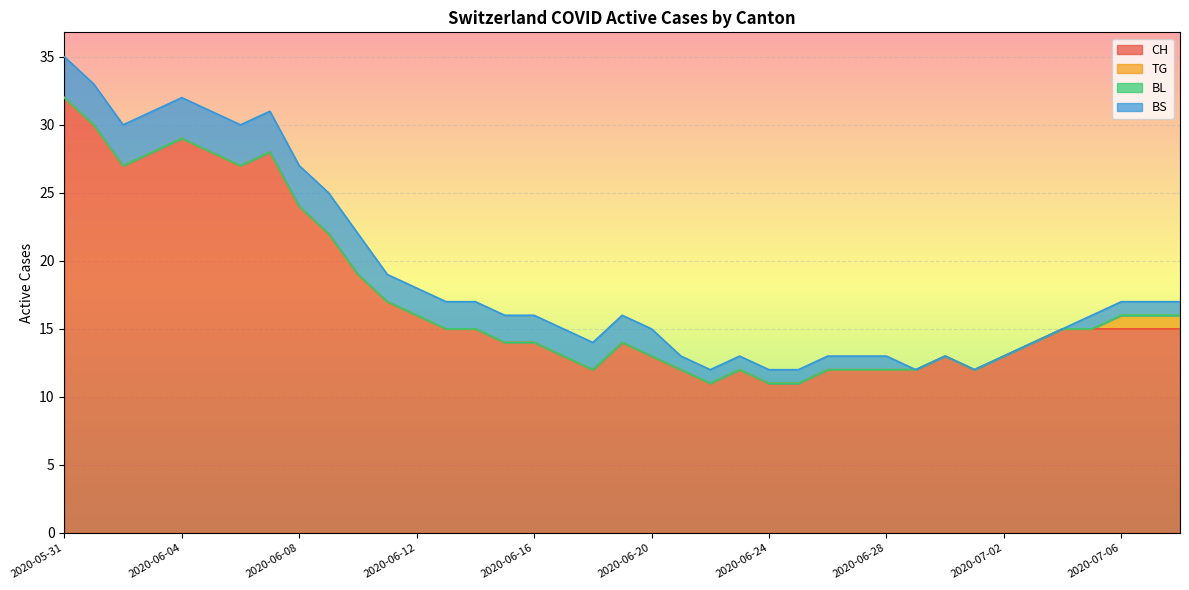

What is the sum of the CH values at 2020-06-27 and 2020-06-10?

31